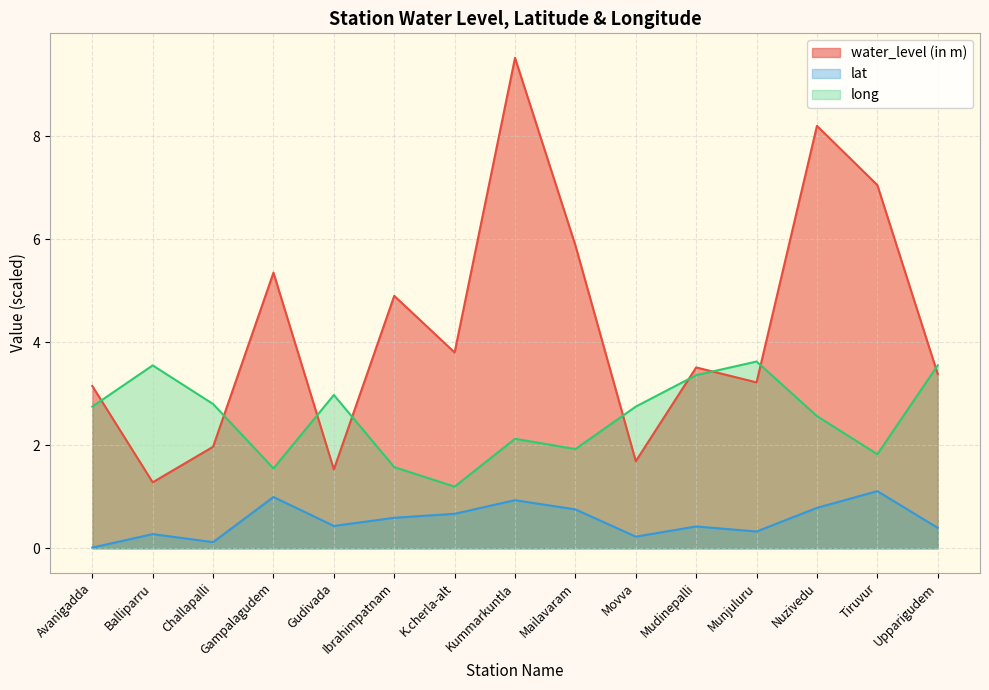

Where is the first local maximum for long?

Balliparru